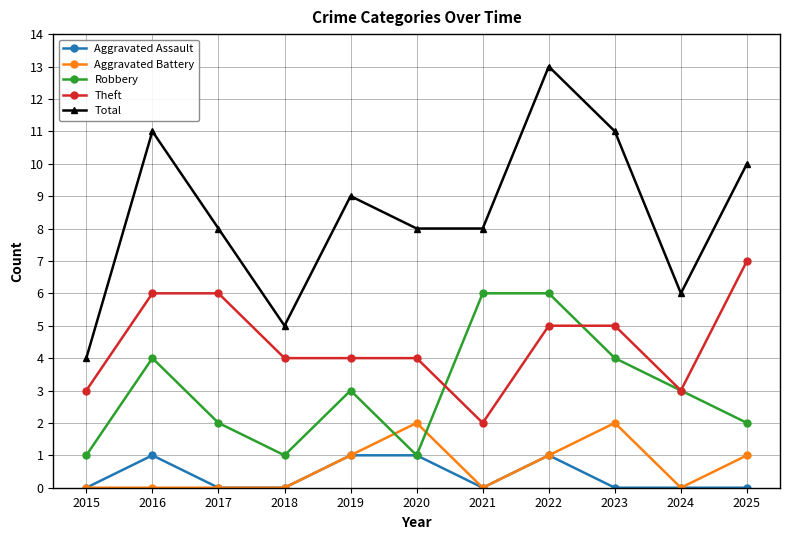

The value of Robbery at 2020 is 1. True or false?

True